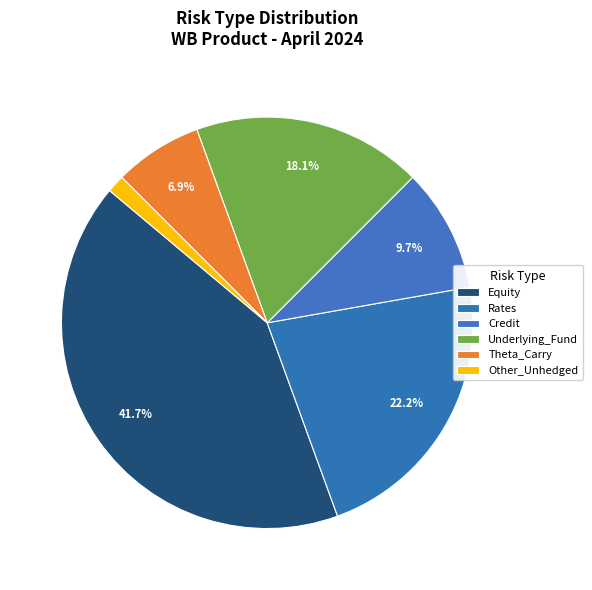

Count the number of slices in the pie.

6